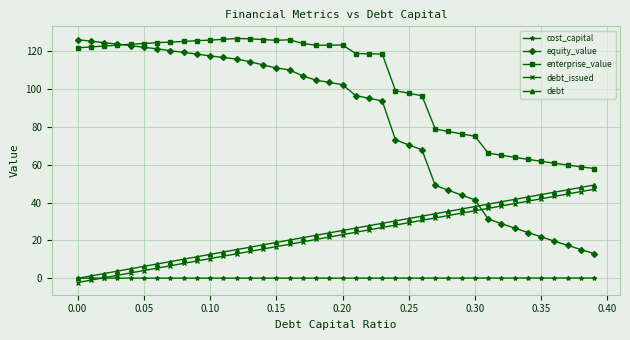

True or false: equity_value and debt_issued intersect in this chart.

True